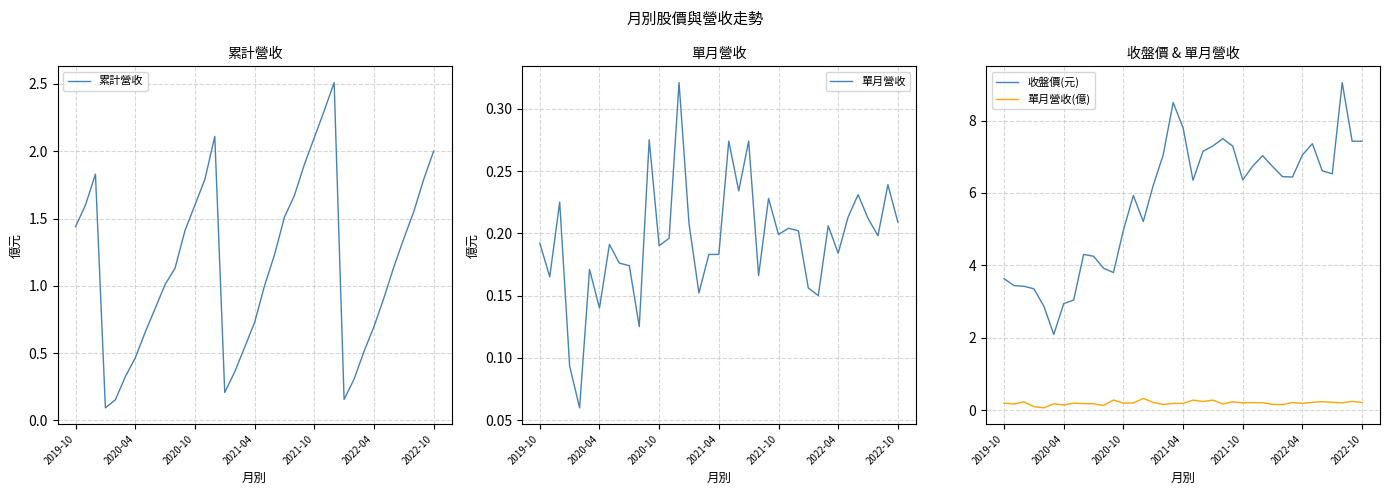

What are all the series names shown in the legend?

累計營收, 單月營收, 收盤價(元), 單月營收(億)